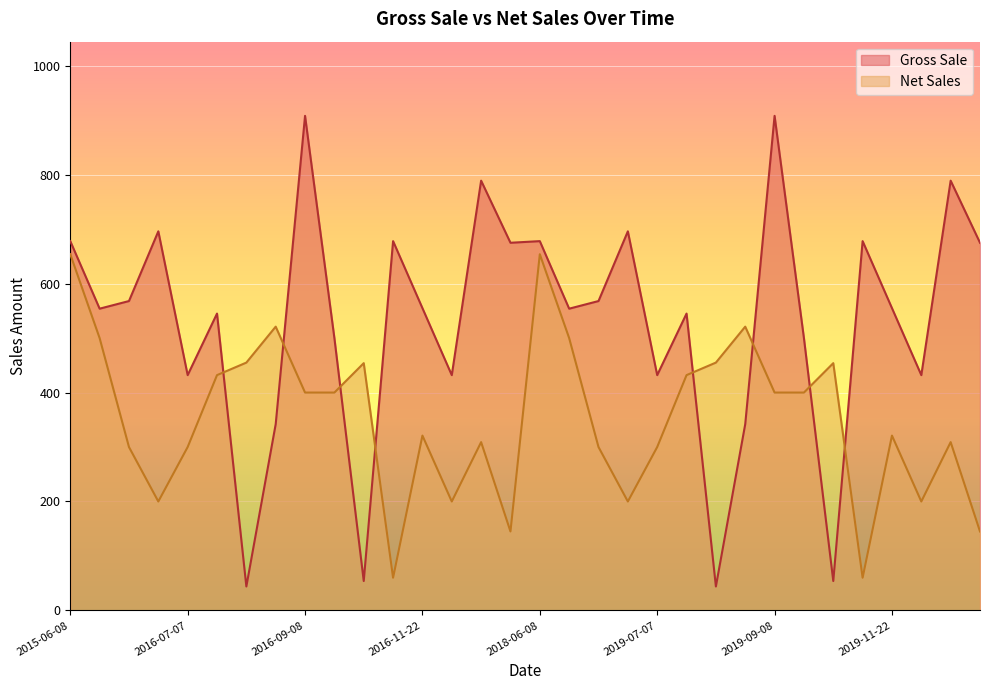

Reading right to left, what are all the values shown in this chart?

Gross Sale: 675	789	432	555	678	54	500	908	342	44	545	432	696	568	554	678	675	789	432	555	678	54	500	908	342	44	545	432	696	568	554	678
Net Sales: 145	309	200	321	60	454	400	400	521	455	432	300	200	300	500	654	145	309	200	321	60	454	400	400	521	455	432	300	200	300	500	654